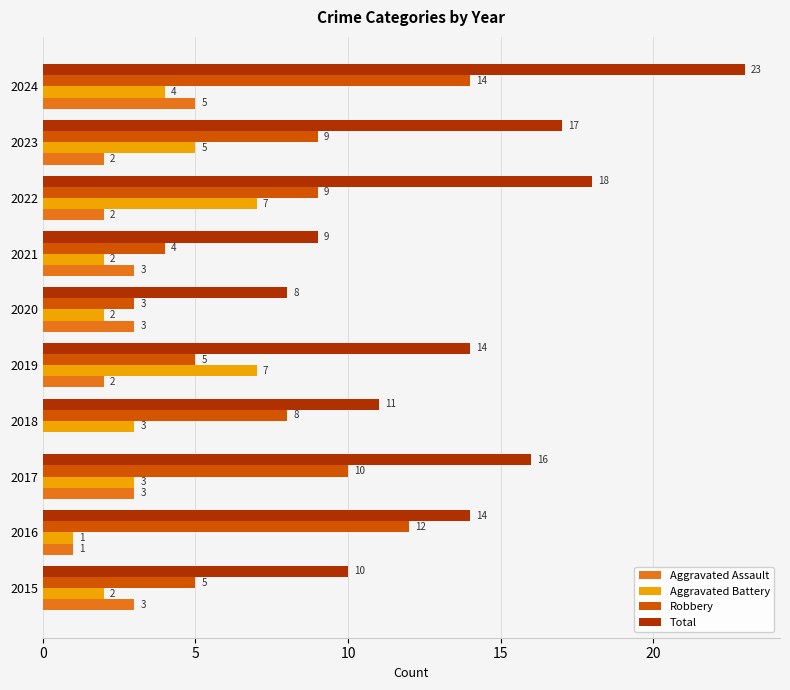

How many Aggravated Battery values are between 2 and 5?

7